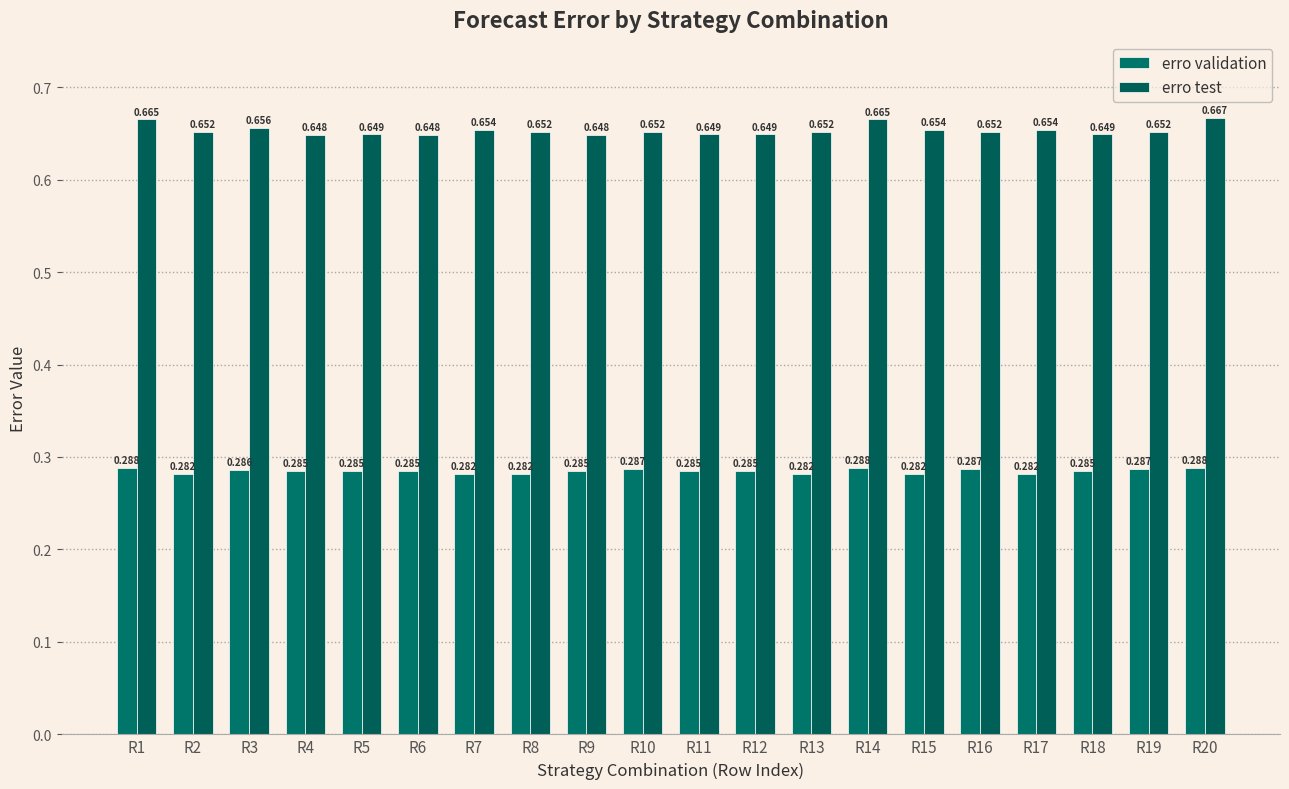

How many data points does each series have?

20